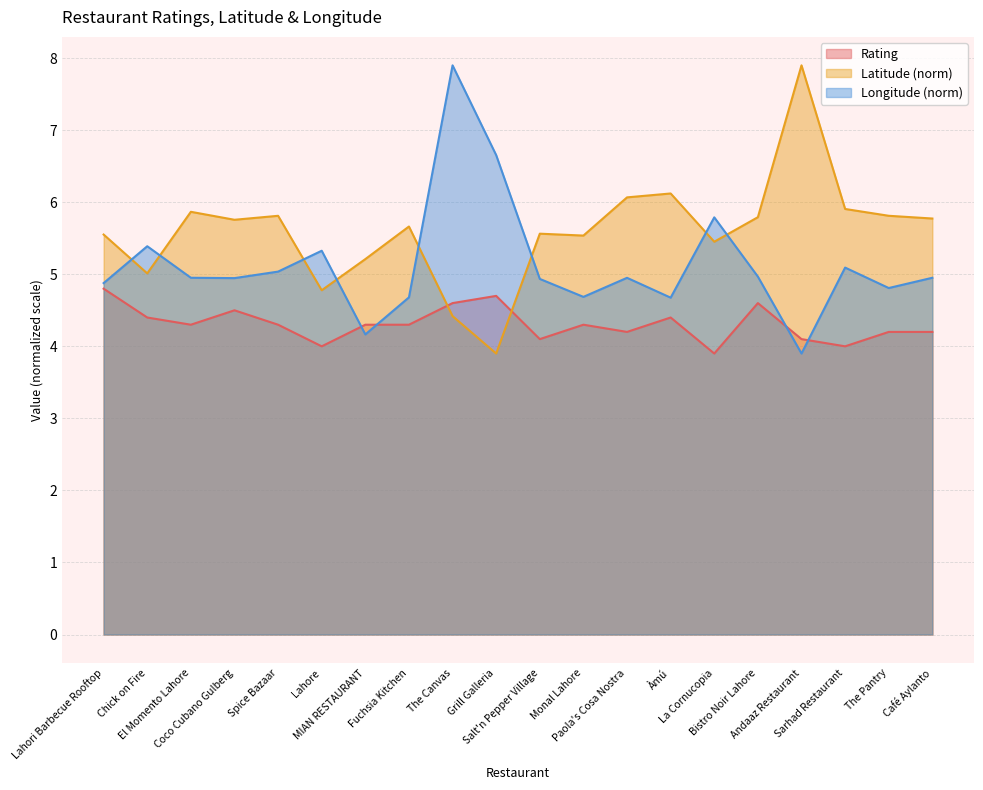

The Rating series shows 2.1 at The Canvas. True or false?

False